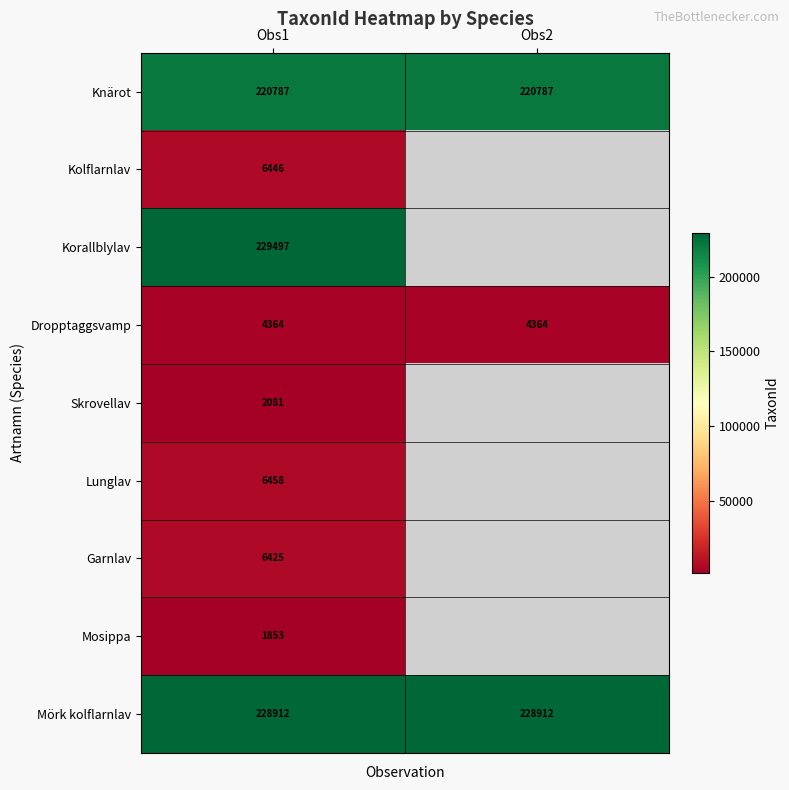

What is the total value across all series at Obs1?

706823